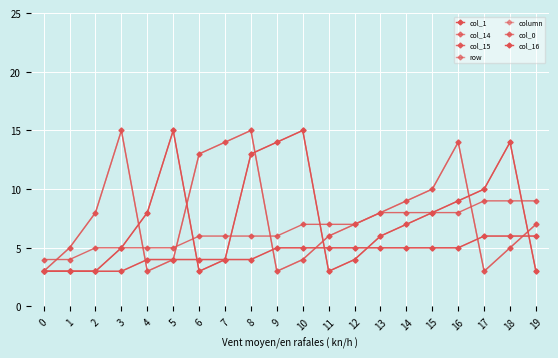

Does the chart have visible grid lines?

Yes